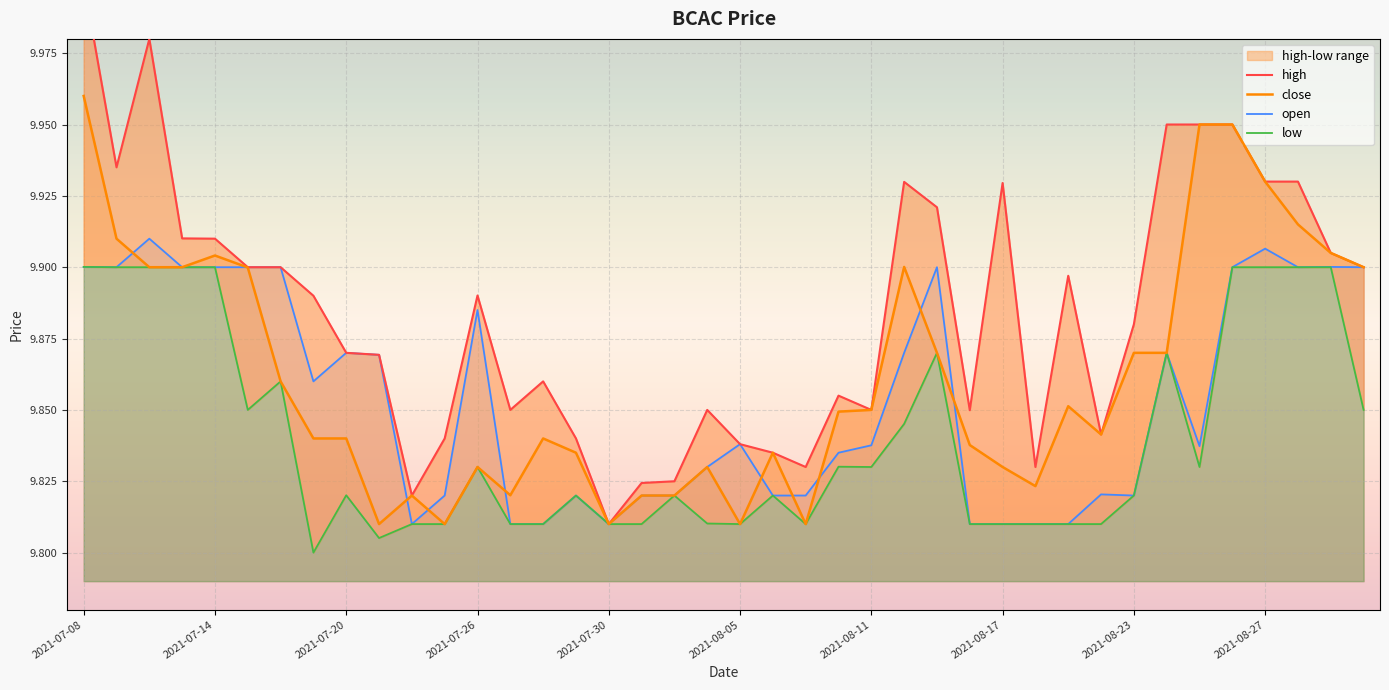

How many distinct data groups are displayed?

4